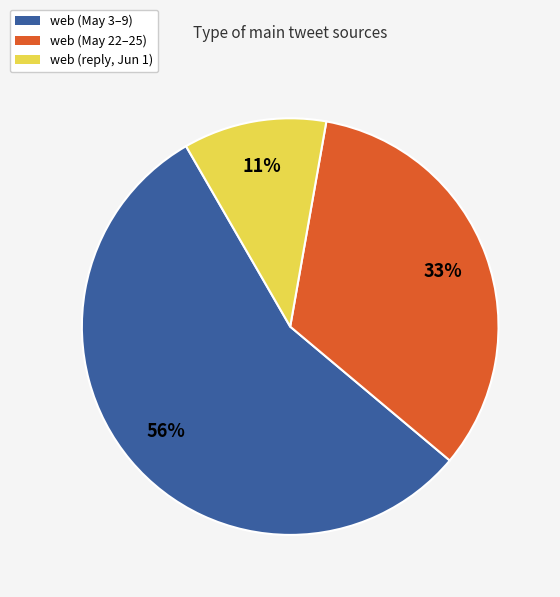

True or false: web (reply, Jun 1) accounts for 11% of the total.

True